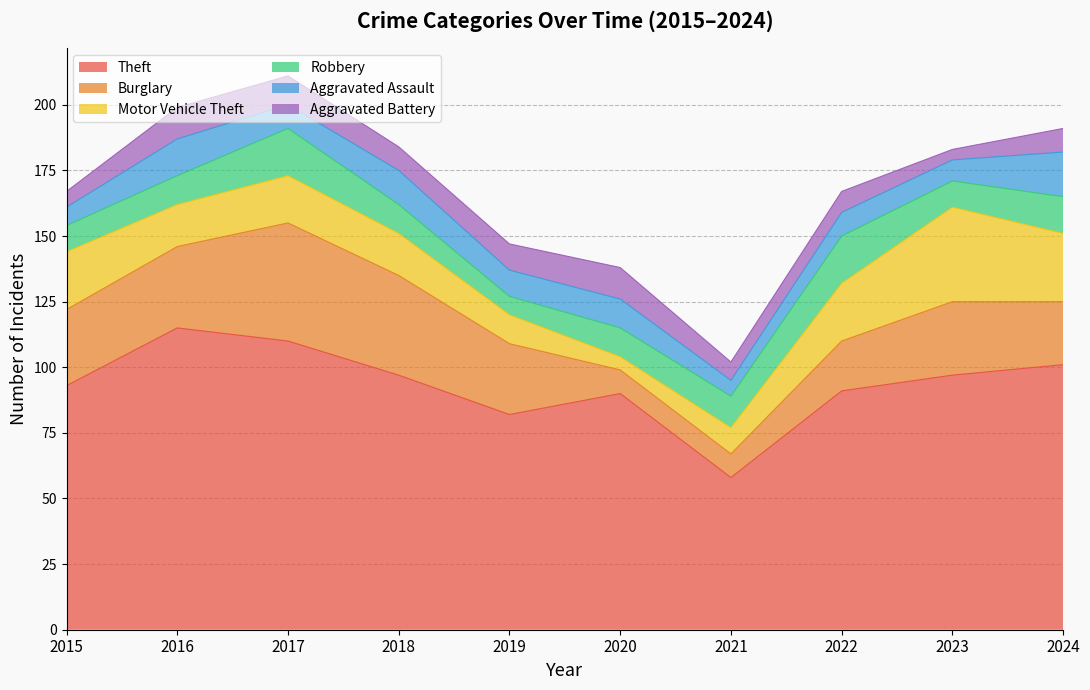

The Burglary series shows 47 at 2023. True or false?

False